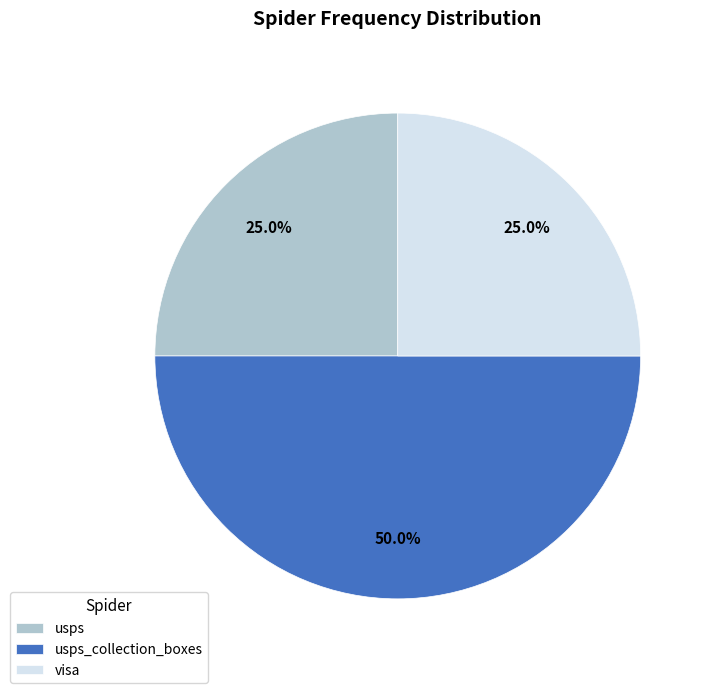

What is the largest slice in the pie chart?

usps_collection_boxes